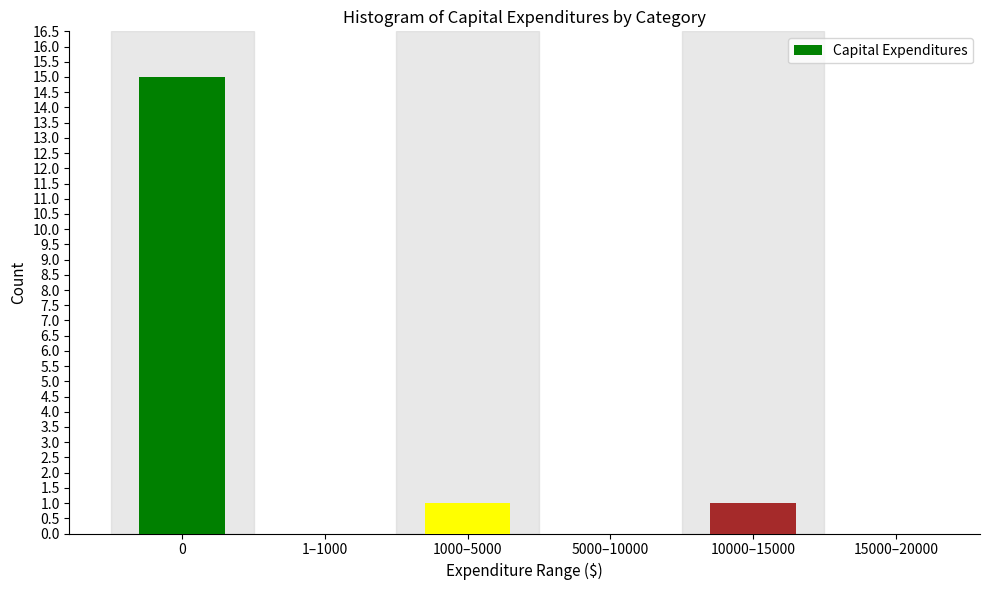

Reading right to left, what are all the values shown in this chart?

15000–20000=0	10000–15000=1	5000–10000=0	1000–5000=1	1–1000=0	0=15